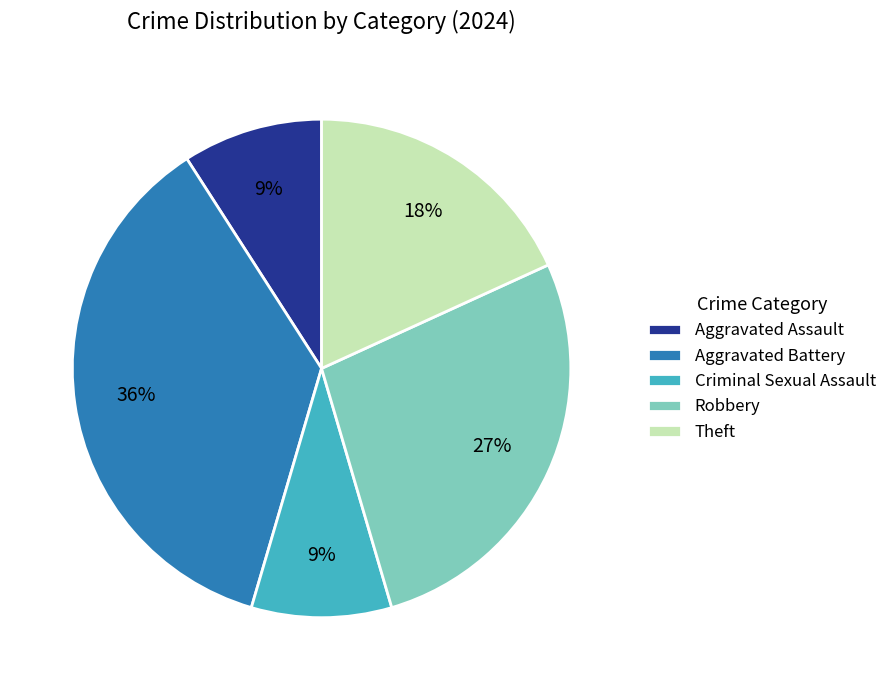

True or false: Criminal Sexual Assault accounts for 9% of the total.

True